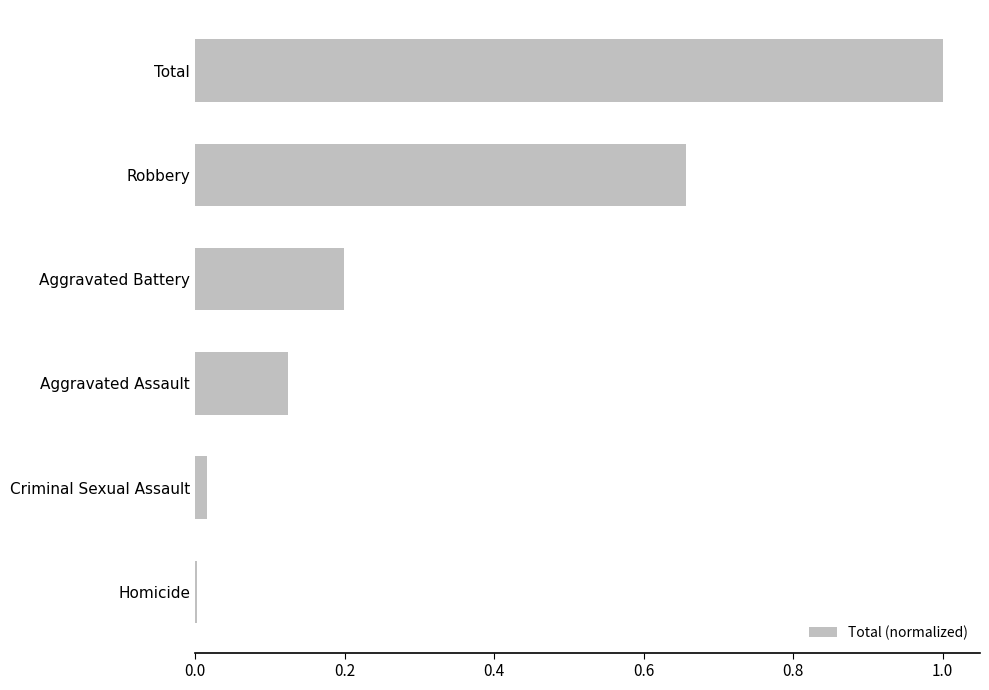

Is it true that the value at Aggravated Assault is 0.0?

False